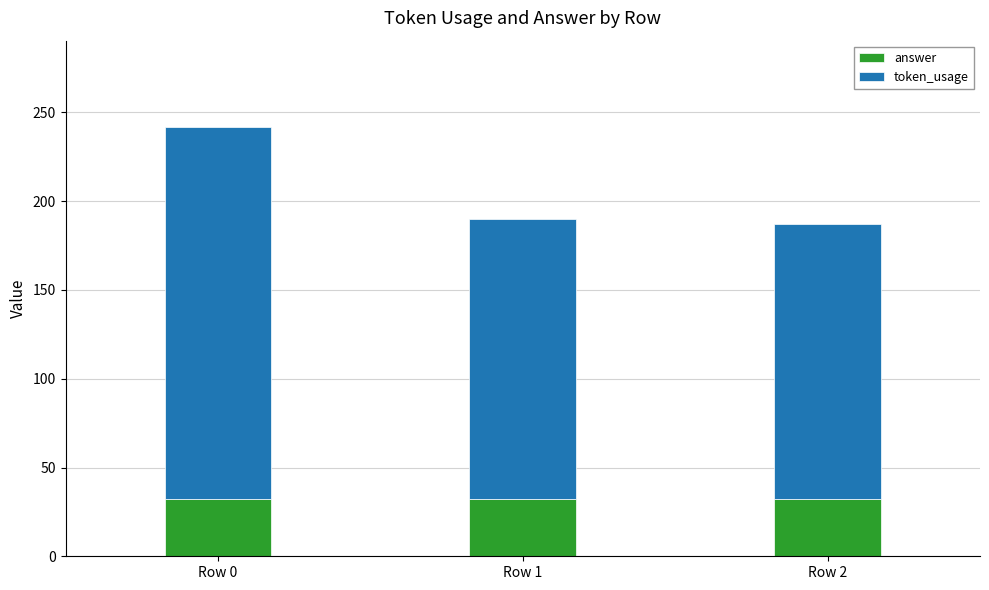

What is the maximum value for answer?

32